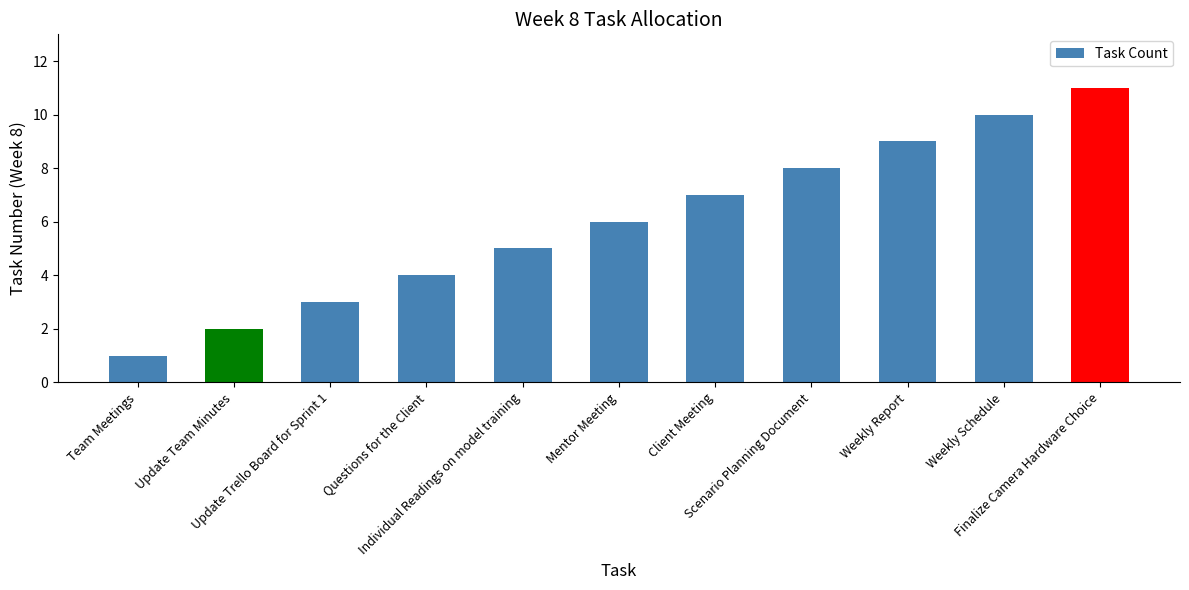

The chart shows a value of 5 at Weekly Report. True or false?

False